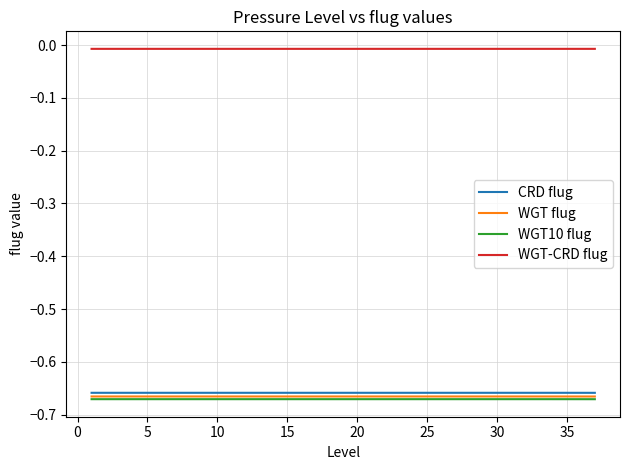

True or false: WGT10 flug and WGT-CRD flug cross at least once.

False